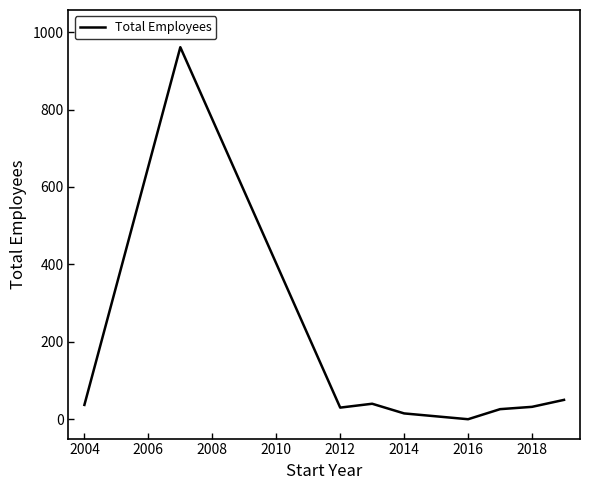

What is the maximum value shown in the chart?

961